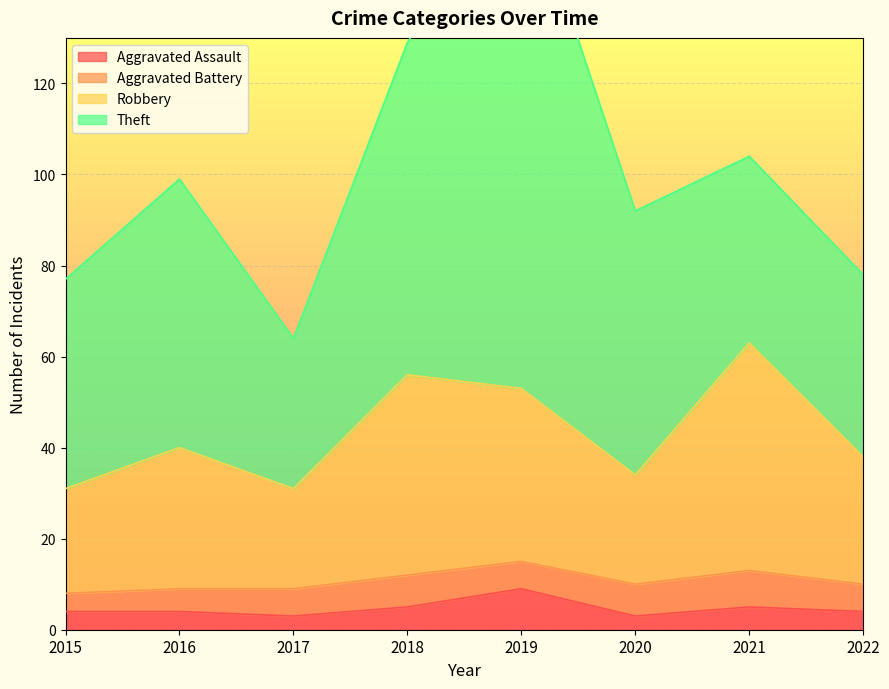

Is it true that Aggravated Assault equals 4 at 2022?

True